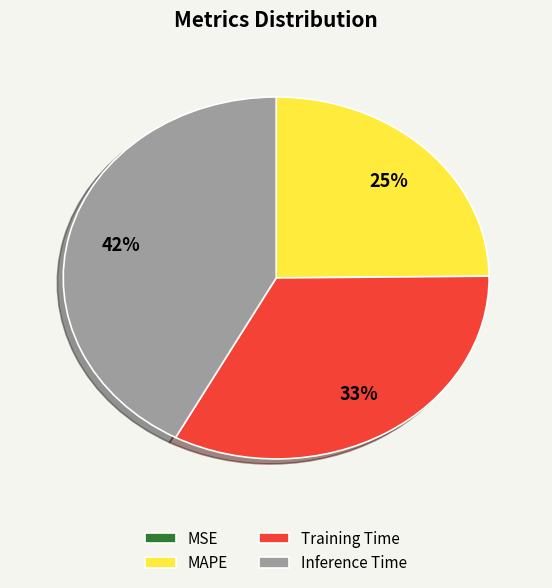

To the nearest percent, what is the difference between the Training Time and Inference Time slice percentages?

9%